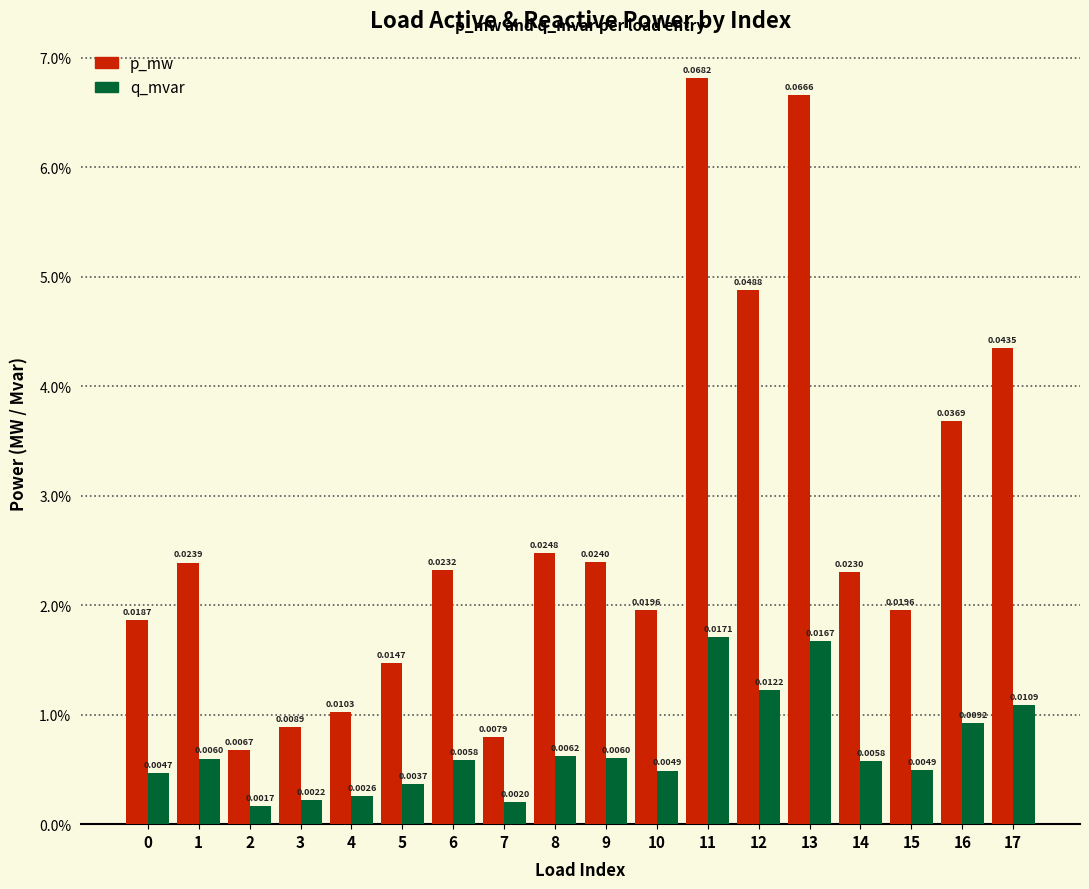

Are the bars grouped side by side (vs. stacked)?

Yes